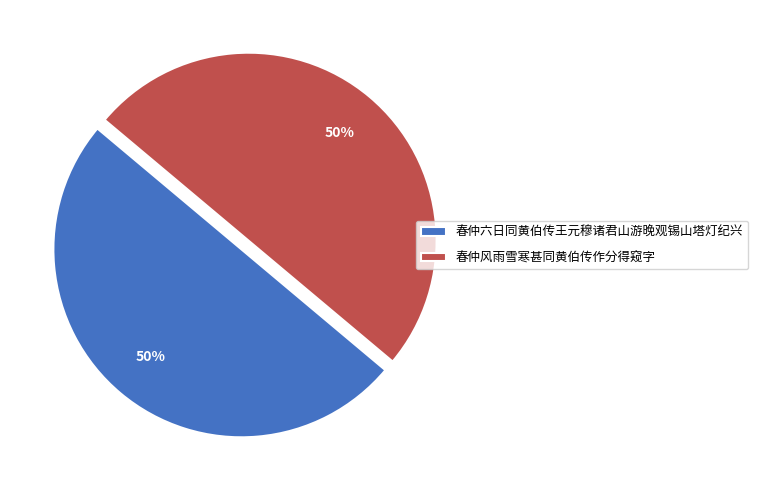

Combined, do 春仲六日同黄伯传王元穆诸君山游晚观锡山塔灯纪兴 and 春仲风雨雪寒甚同黄伯传作分得窥字 account for over 50%?

Yes